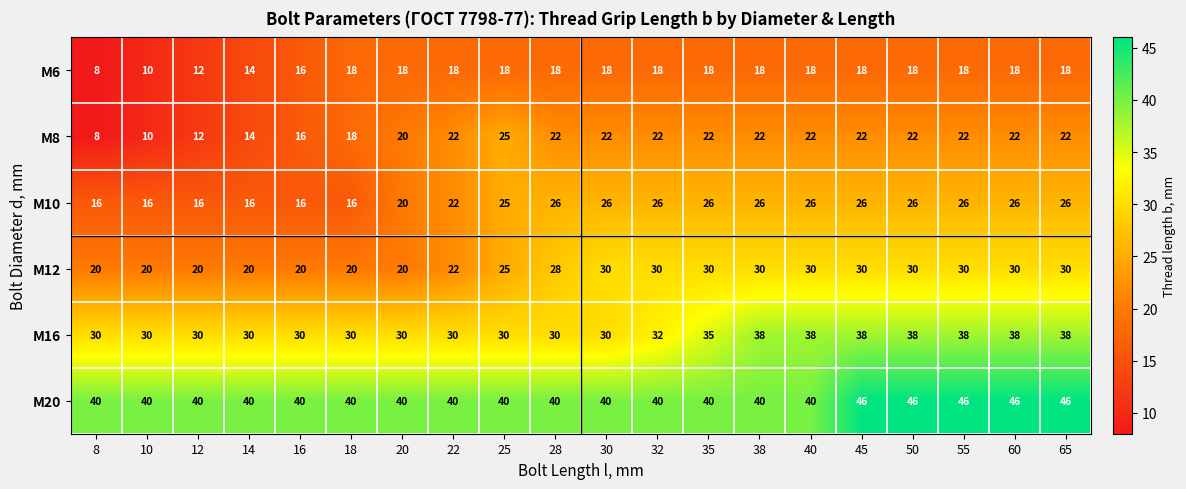

What is the minimum value shown in the chart?

8